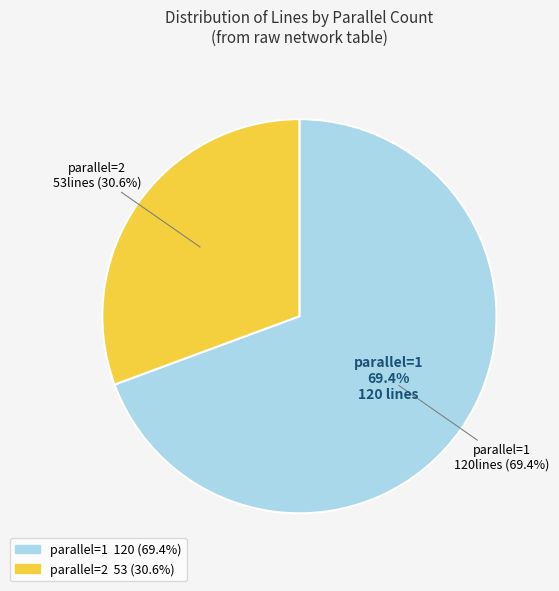

Does any single category account for the majority?

Yes